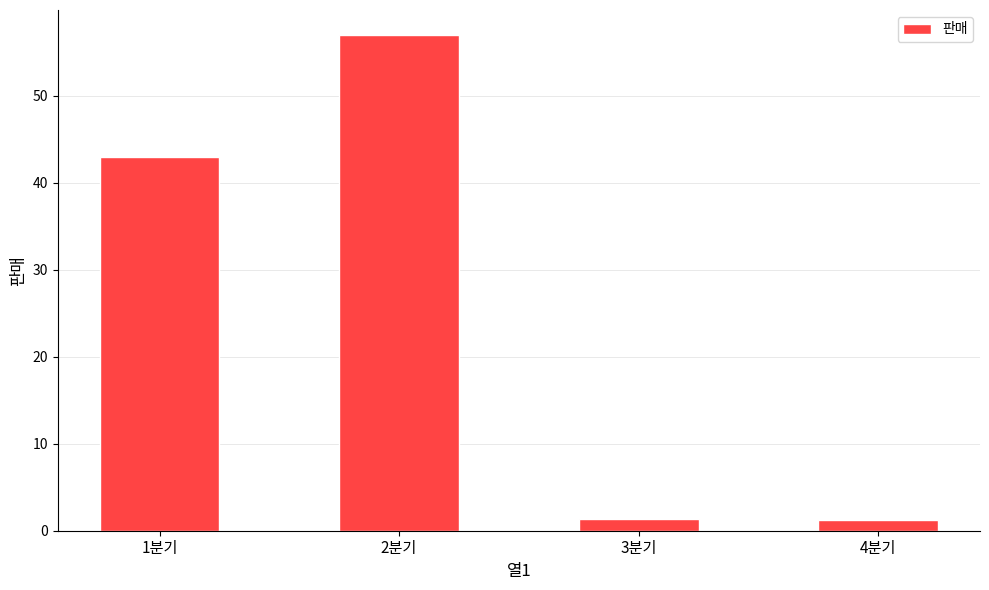

How many distinct data groups are displayed?

1